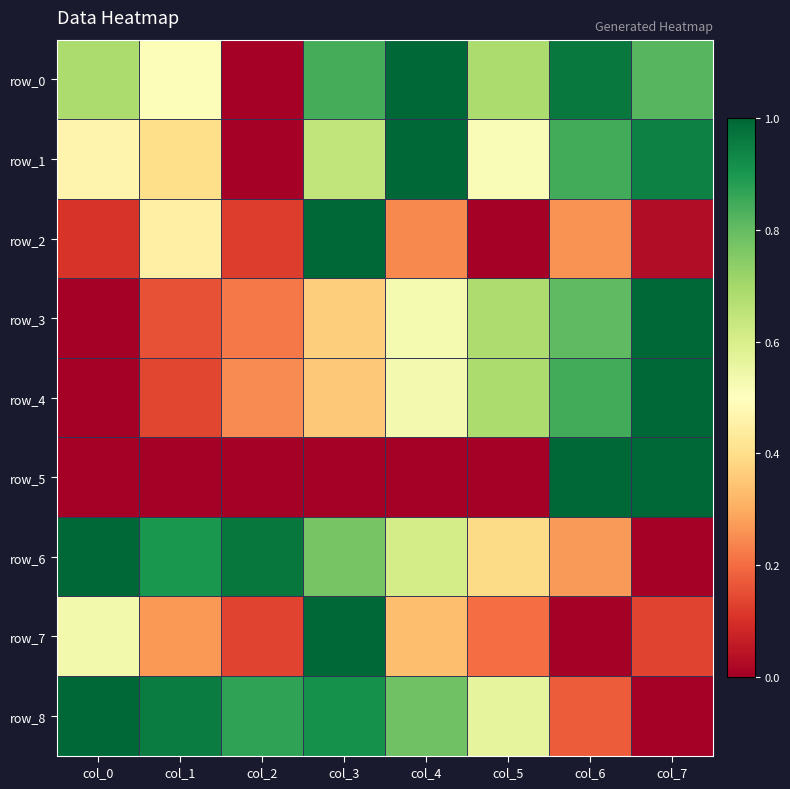

What is the total value across all series at col_0?

3.8